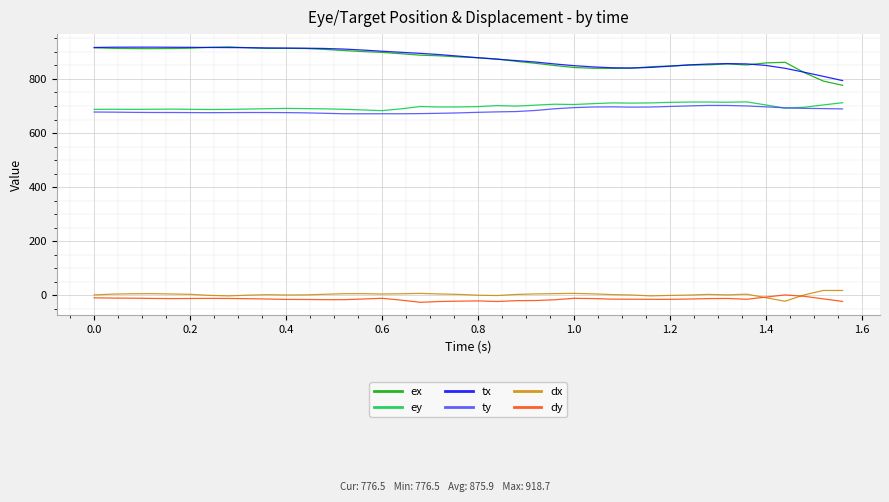

What is the maximum value shown in the chart?

918.7